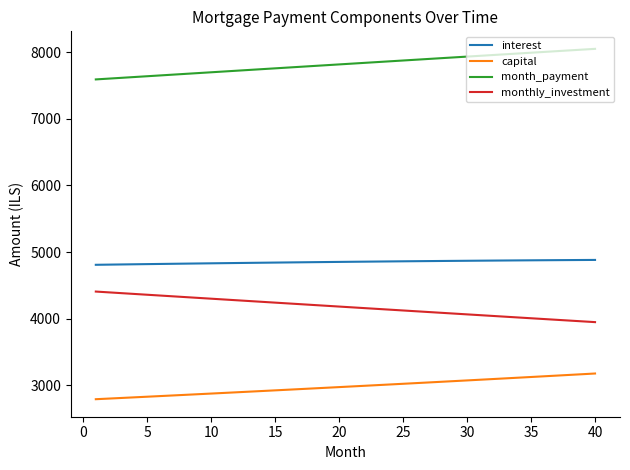

What is the minimum value shown in the chart?

2787.0